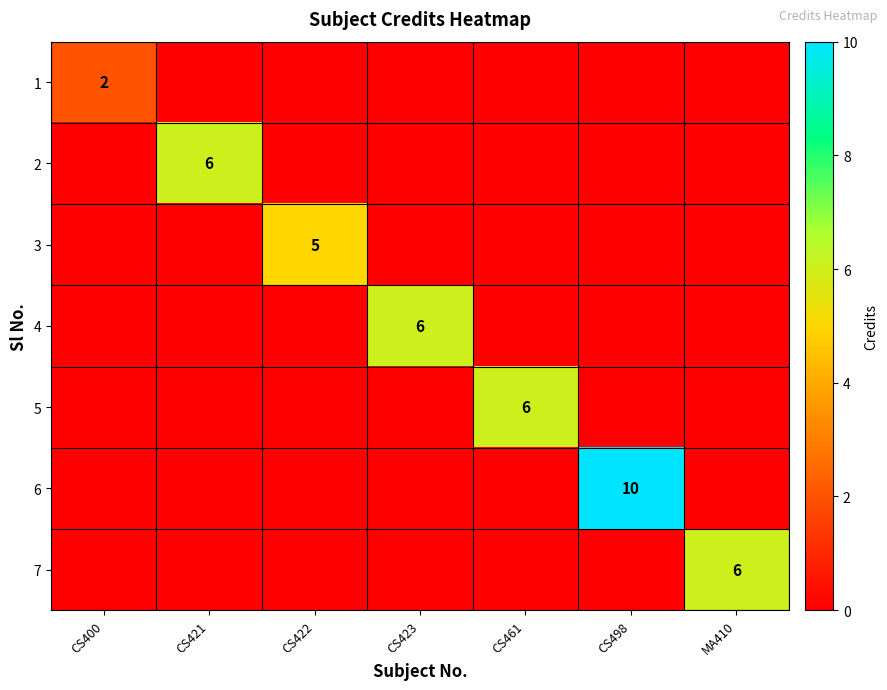

True or false: 7 has a value of 0 at CS423.

True